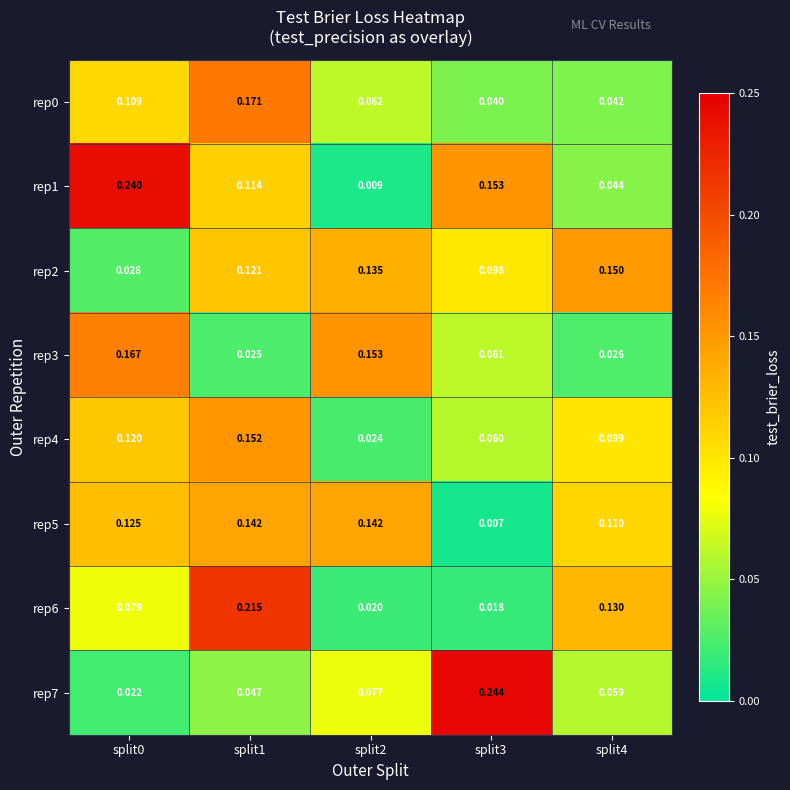

Which series has the widest spread of values?

rep1